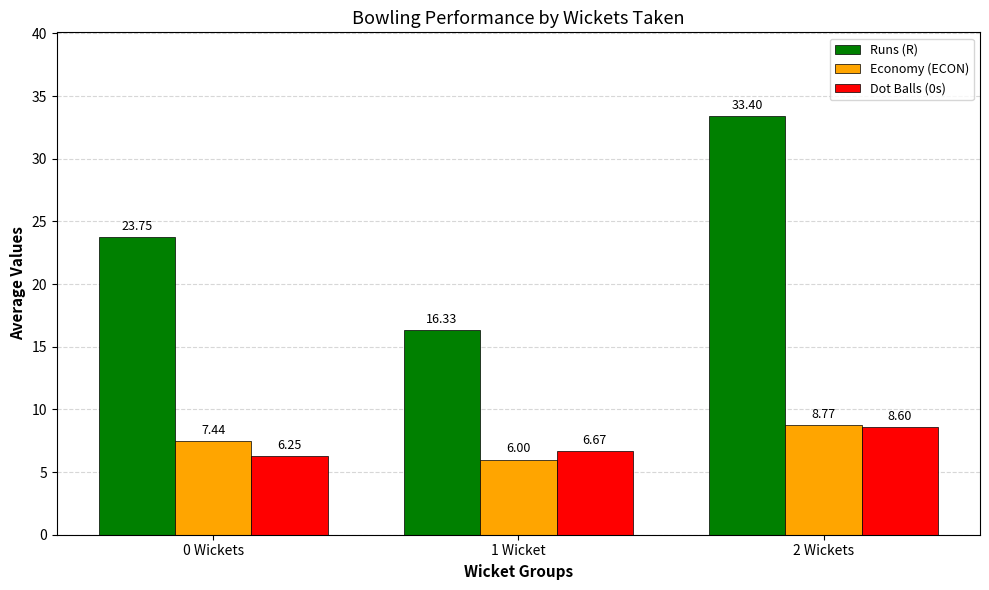

Count the Dot Balls (0s) values in the range 6 to 8.

2